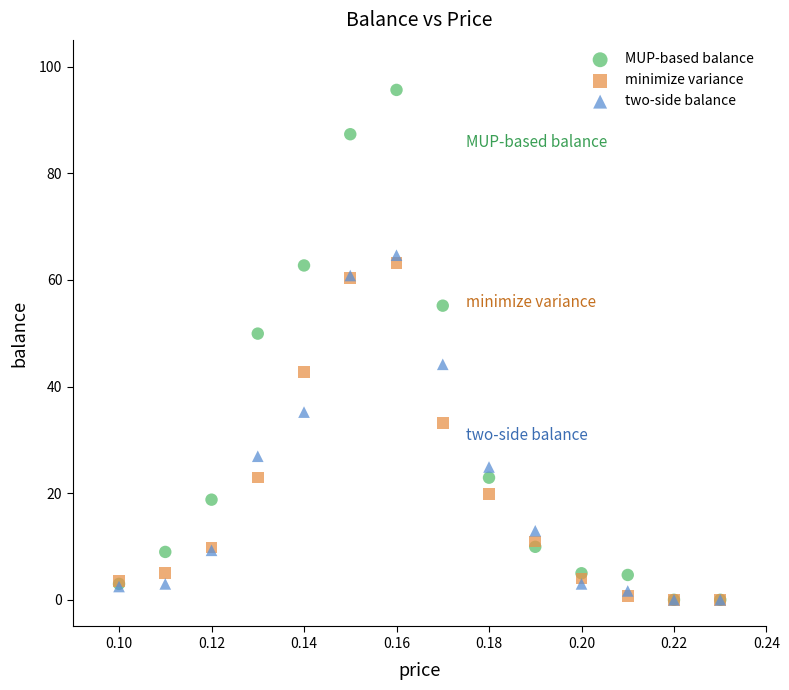

In the minimize variance series, what Y value is closest to 31?

33.2